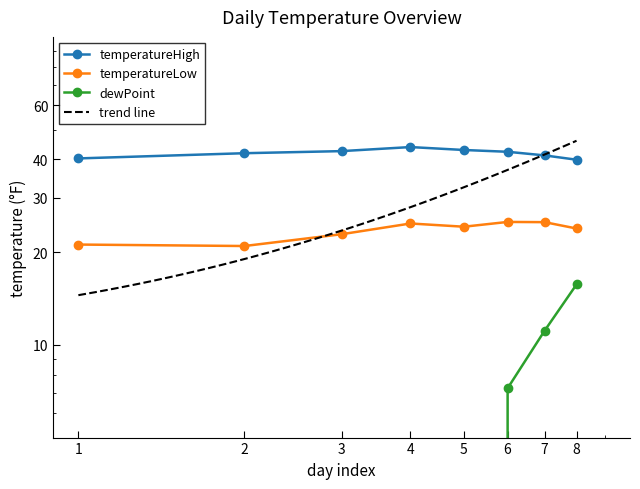

How many lines are shown in the chart?

3